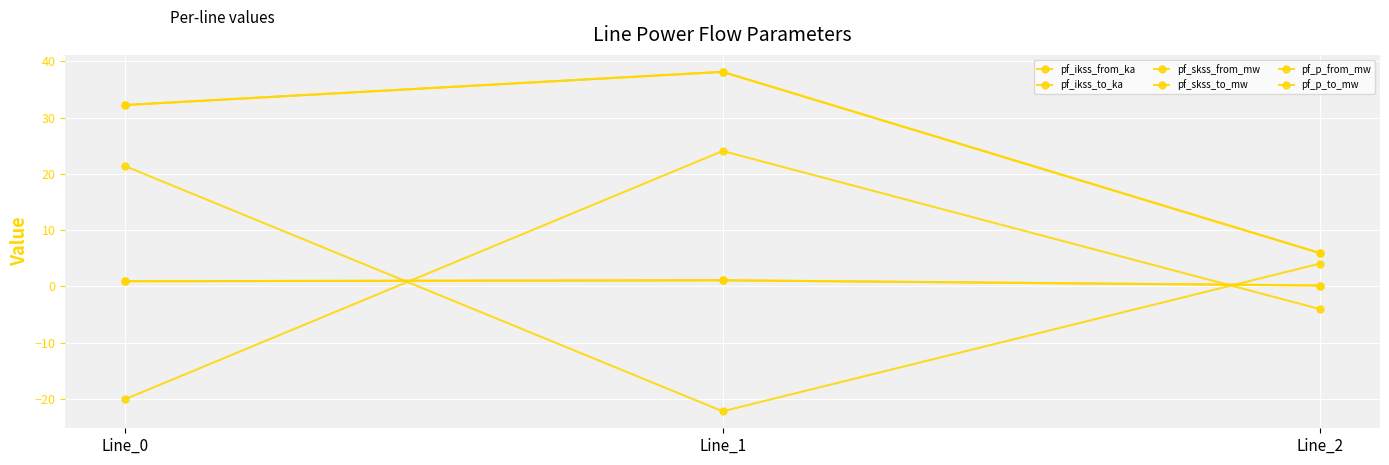

Reading right to left, transcribe all the data shown in this chart.

pf_ikss_from_ka: 0.2	1.1	0.9
pf_ikss_to_ka: 0.2	1.1	0.9
pf_skss_from_mw: 5.9	38.2	32.3
pf_skss_to_mw: 5.9	38.2	32.3
pf_p_from_mw: 4.1	-22.2	21.4
pf_p_to_mw: -4.0	24.1	-20.1